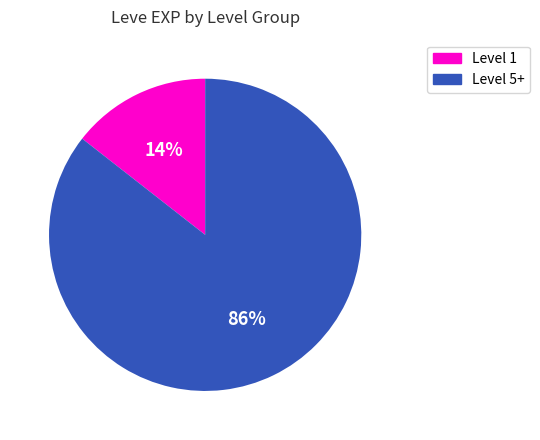

How many segments does this pie chart have?

2